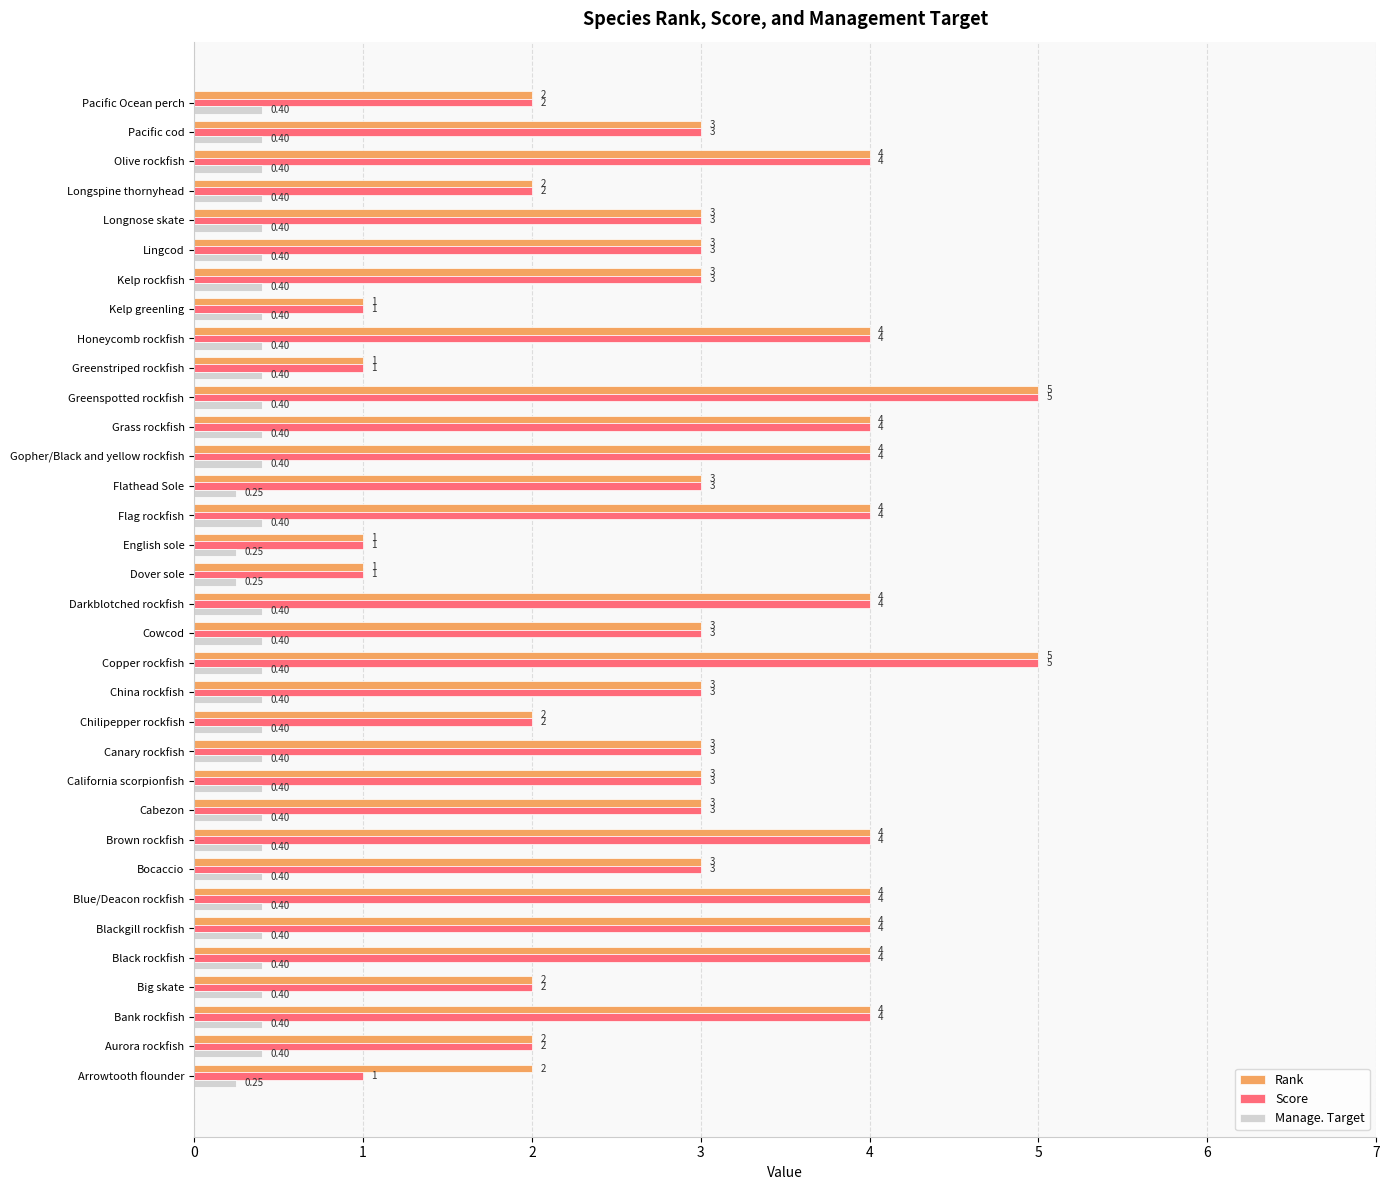

What is the sum of all Rank values?

103.0